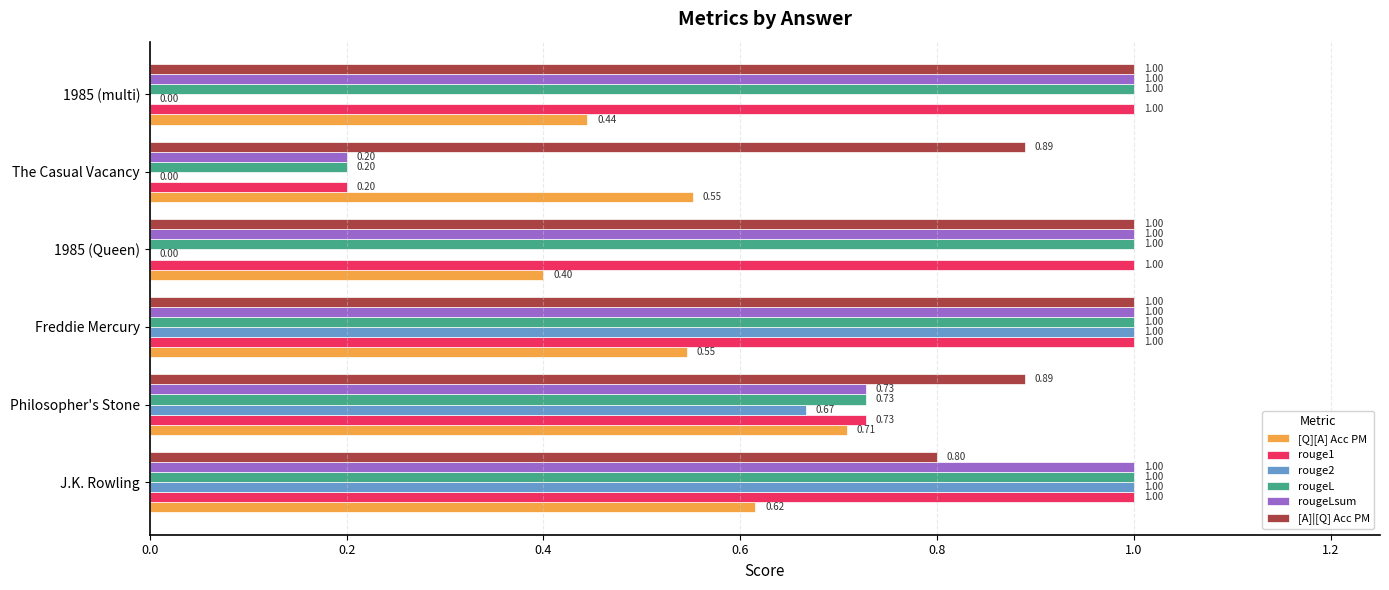

Which series has the largest total across all categories?

[A]|[Q] Acc PM